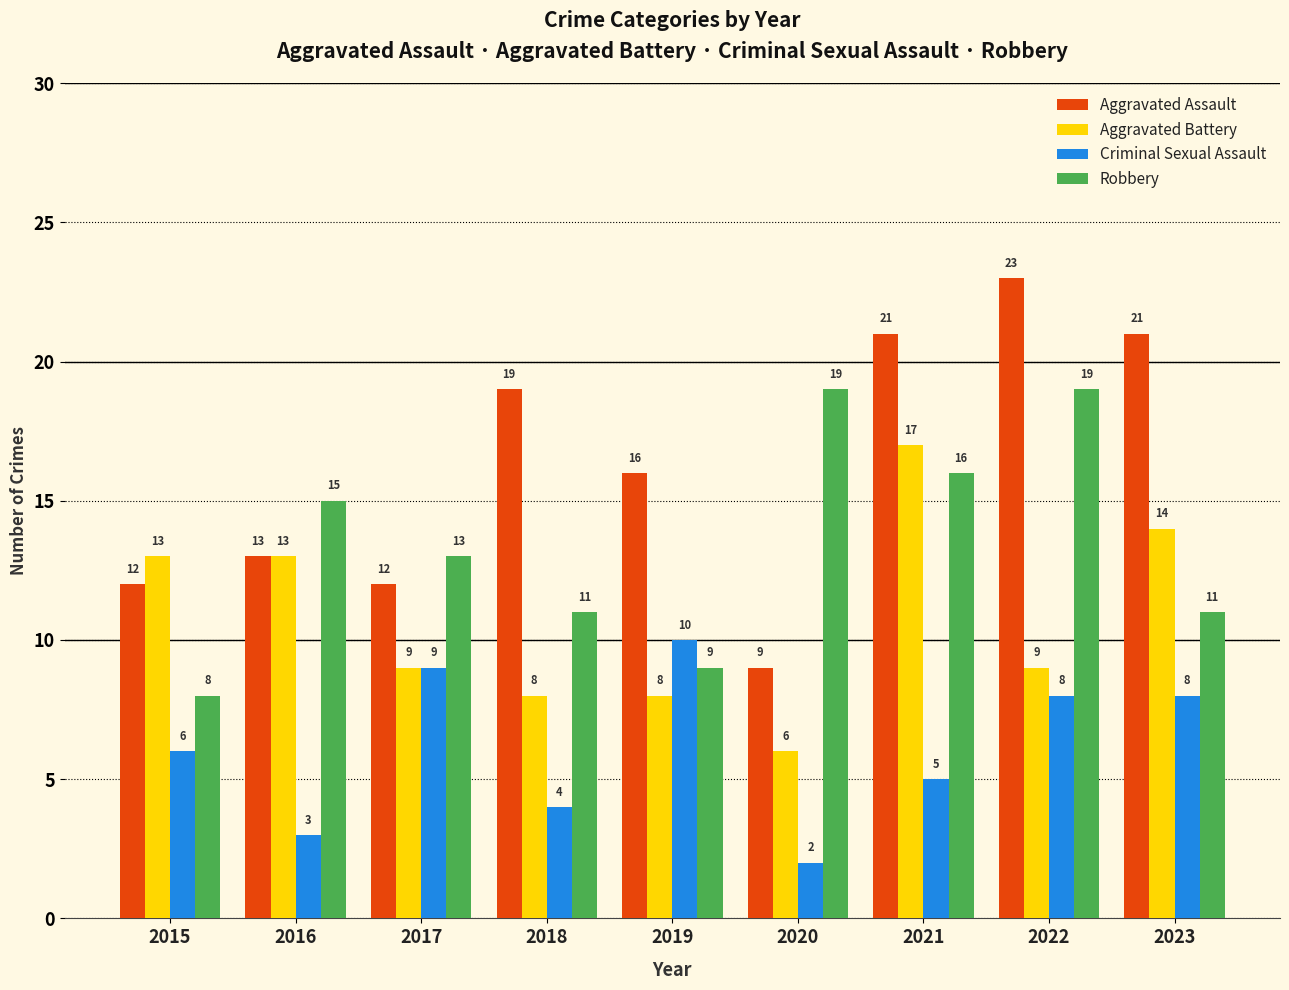

What is the difference between the second highest and second lowest values in the Aggravated Battery series?

6